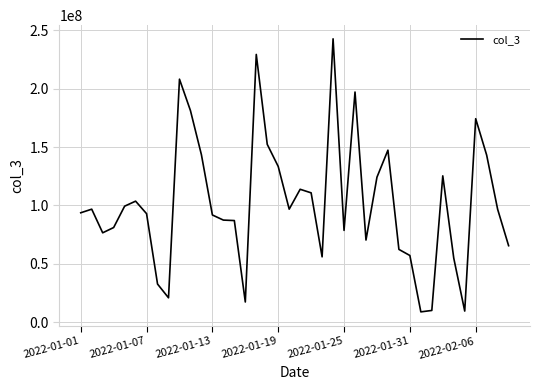

What is the difference between the maximum and minimum values?

233928048